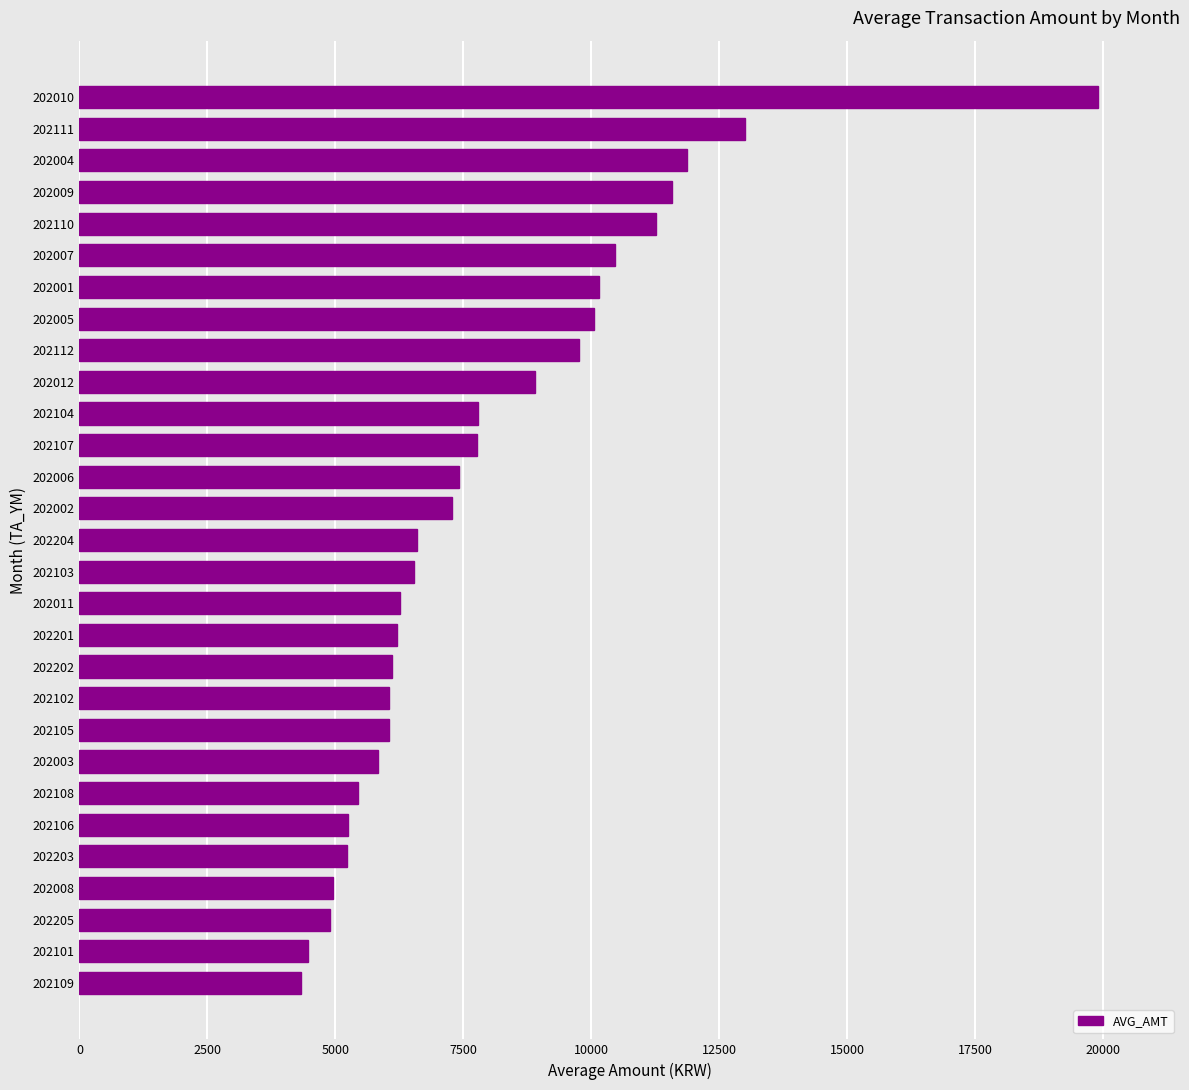

What value does the data have at 202103?

6534.1